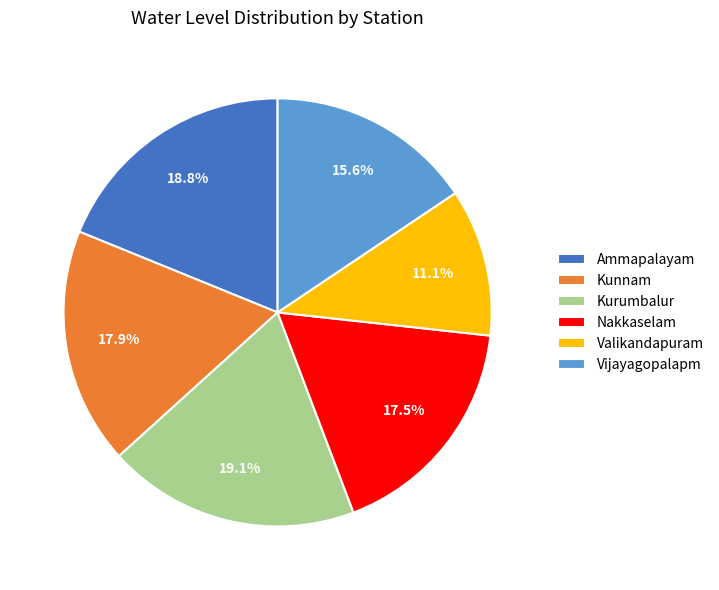

What is the ratio of the value at Ammapalayam to the value at Vijayagopalapm?

1.2